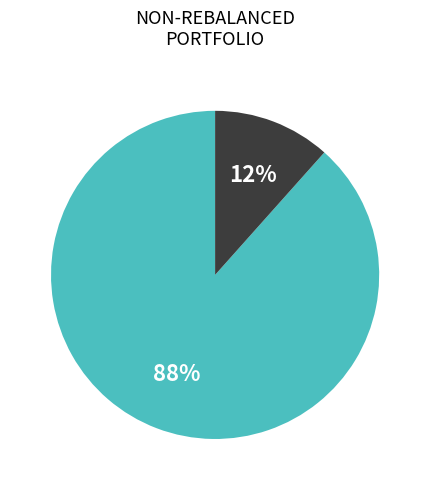

Is there any slice that represents more than half of the pie?

Yes